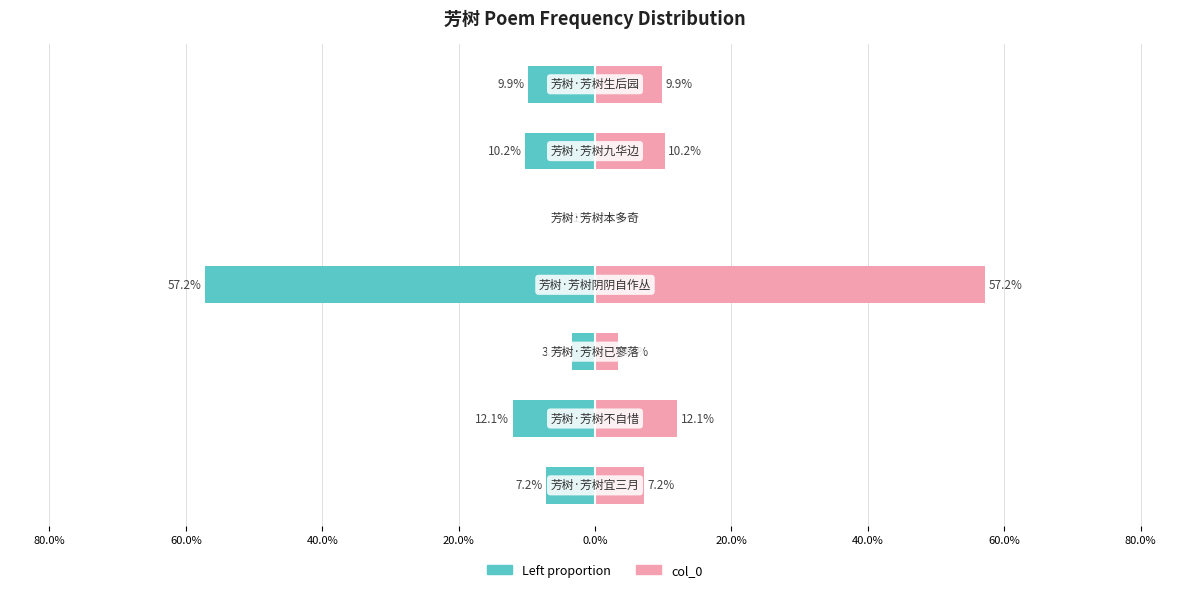

Reading left to right, what are all the values shown in this chart?

col_0 (left): 100.0%=-7.2	80.0%=-12.1	60.0%=-3.4	40.0%=-57.2	20.0%=-0.1	0.0%=-10.2	20.0%=-9.9
col_0: 100.0%=7.2	80.0%=12.1	60.0%=3.4	40.0%=57.2	20.0%=0.1	0.0%=10.2	20.0%=9.9